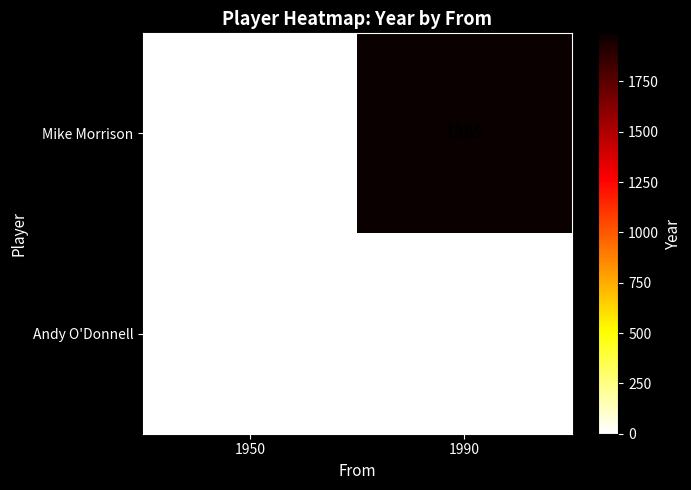

The value of Mike Morrison at 1990 is 1989. True or false?

True